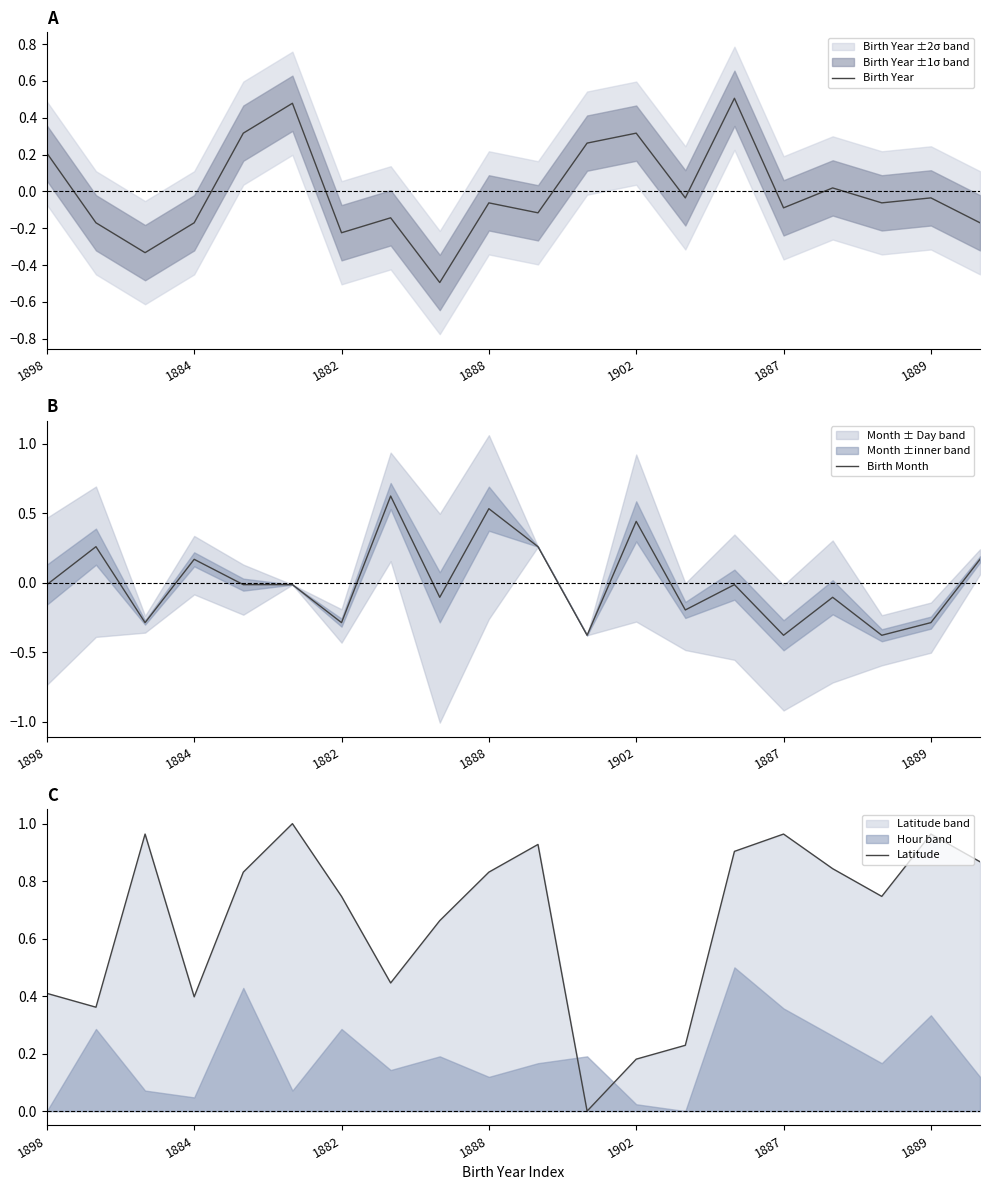

What is the difference between the second highest and minimum values in the Latitude series?

1.0